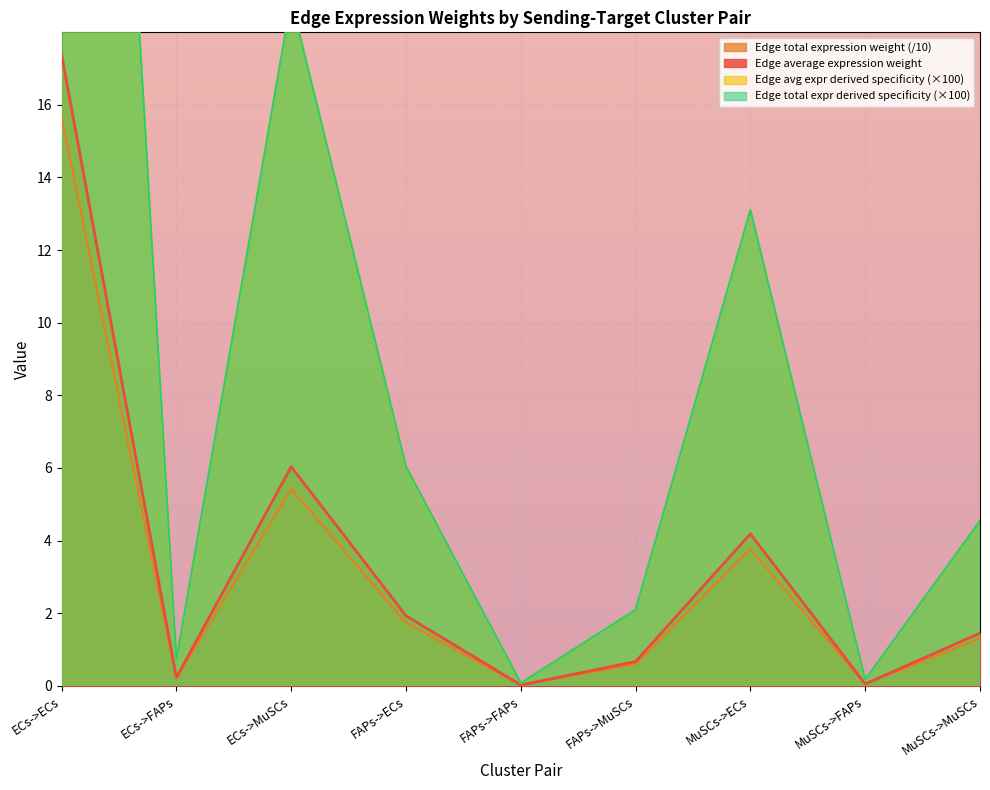

In Edge average expression weight, how many points are higher than both neighbors (excluding endpoints)?

2